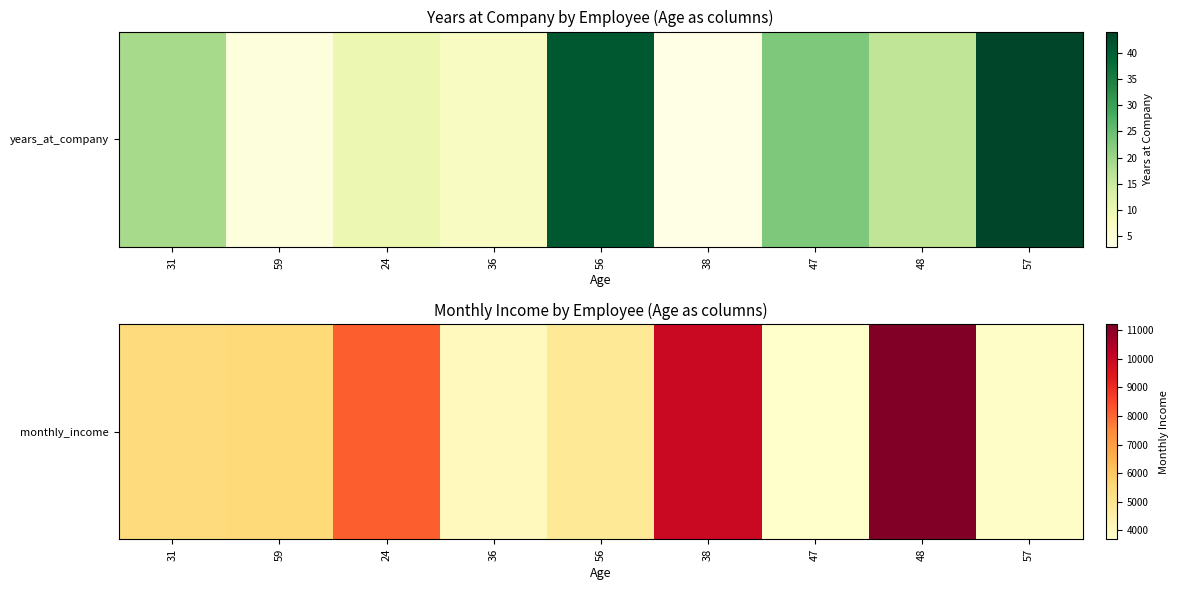

The chart shows a value of 3607 at 24. True or false?

False